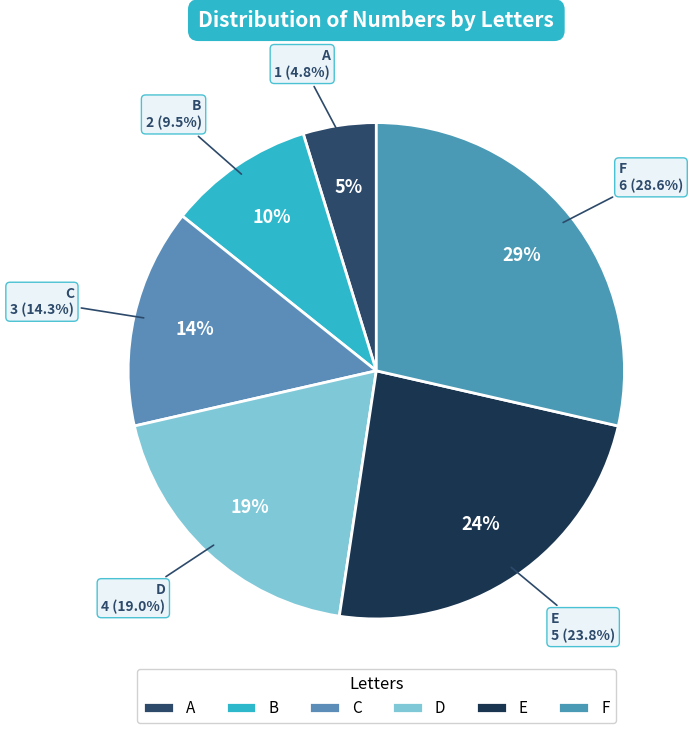

How many slices are in this pie chart?

6